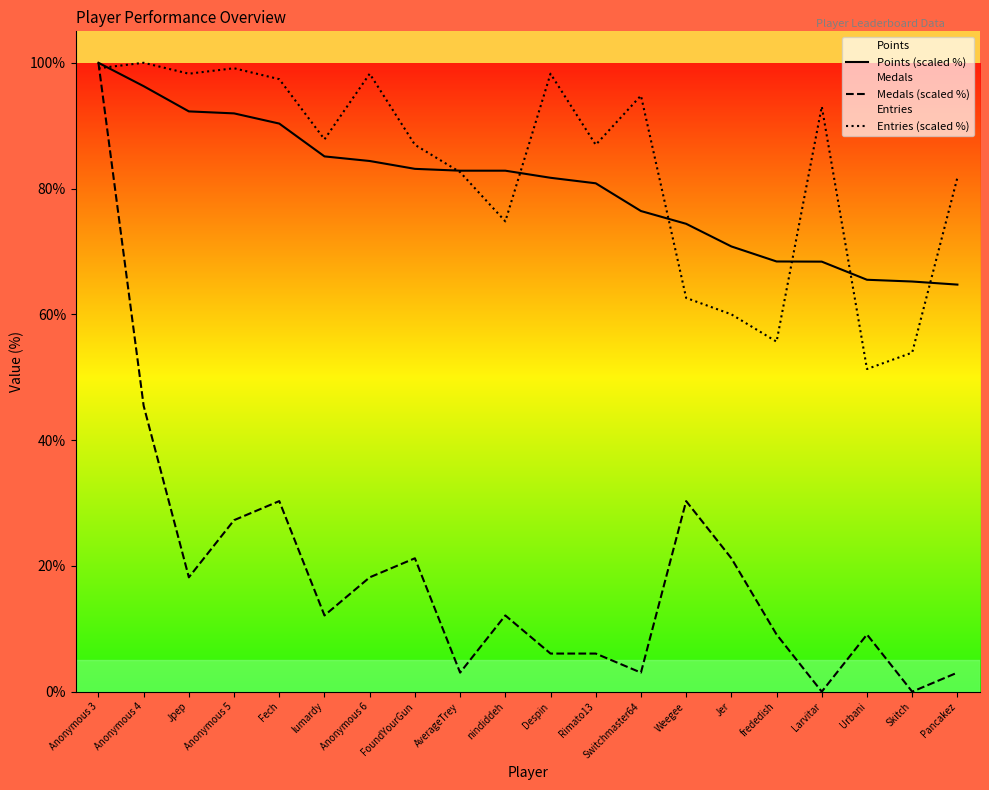

At how many categories does at least one series exceed 36?

20